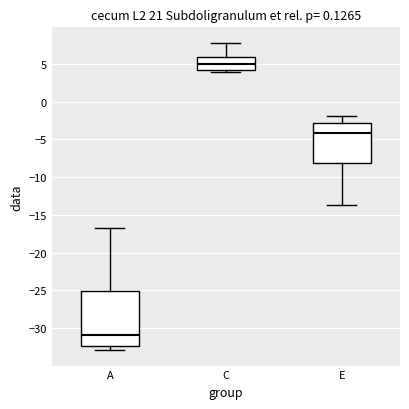

Reading left to right, transcribe this box plot: for each box, give where its median line is, the range the box spans, and where its two whiskers end, as read against the y-axis. The values are not printed on the chart, so give them approximately, as read against the axis.

A: median -31.0, box -32.5 to -25.0, whiskers -33.0 to -17.0
C: median 5.0, box 4.0 to 6.0, whiskers 4.0 (just below the box's lower edge) to 8.0
E: median -4.0, box -8.0 to -3.0, whiskers -13.5 to -2.0